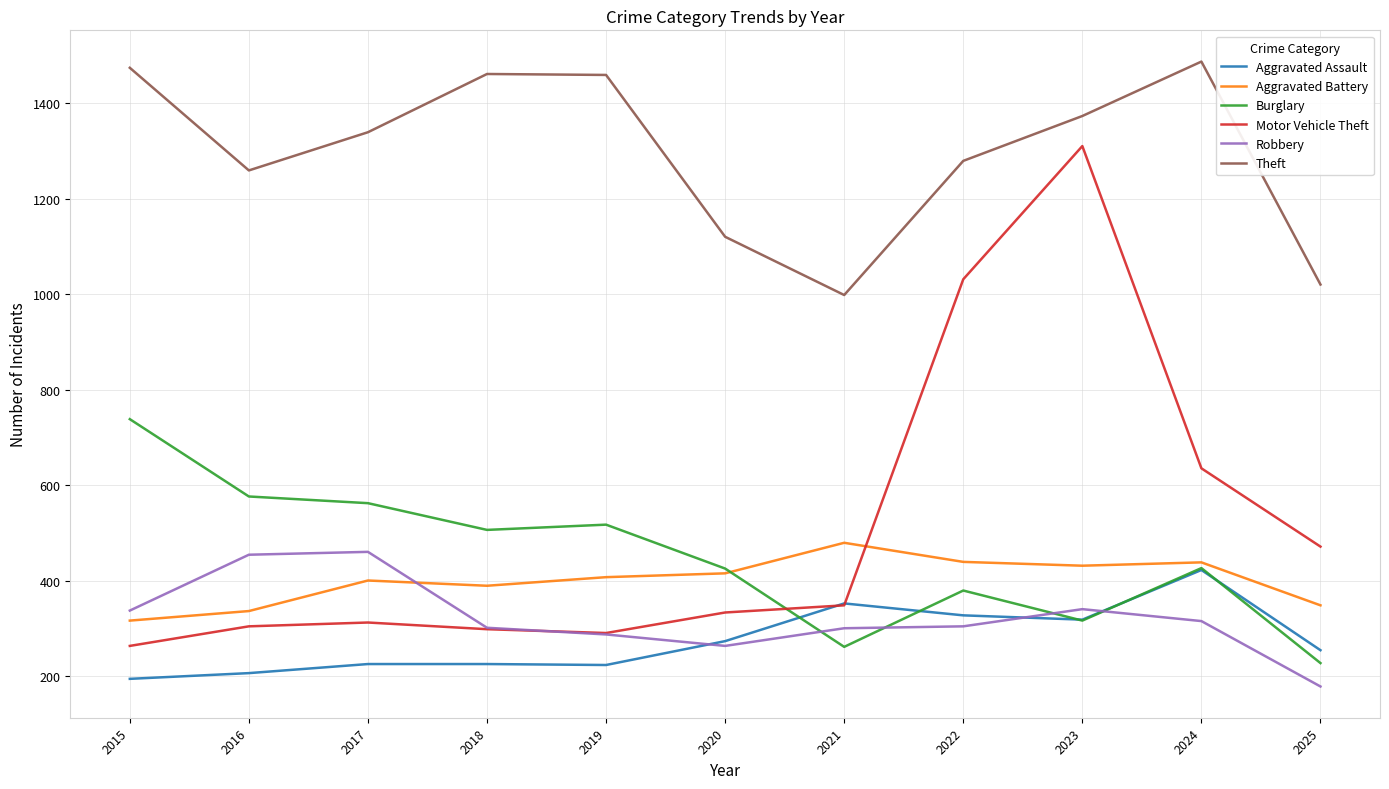

At which label does Aggravated Battery reach its peak?

2021